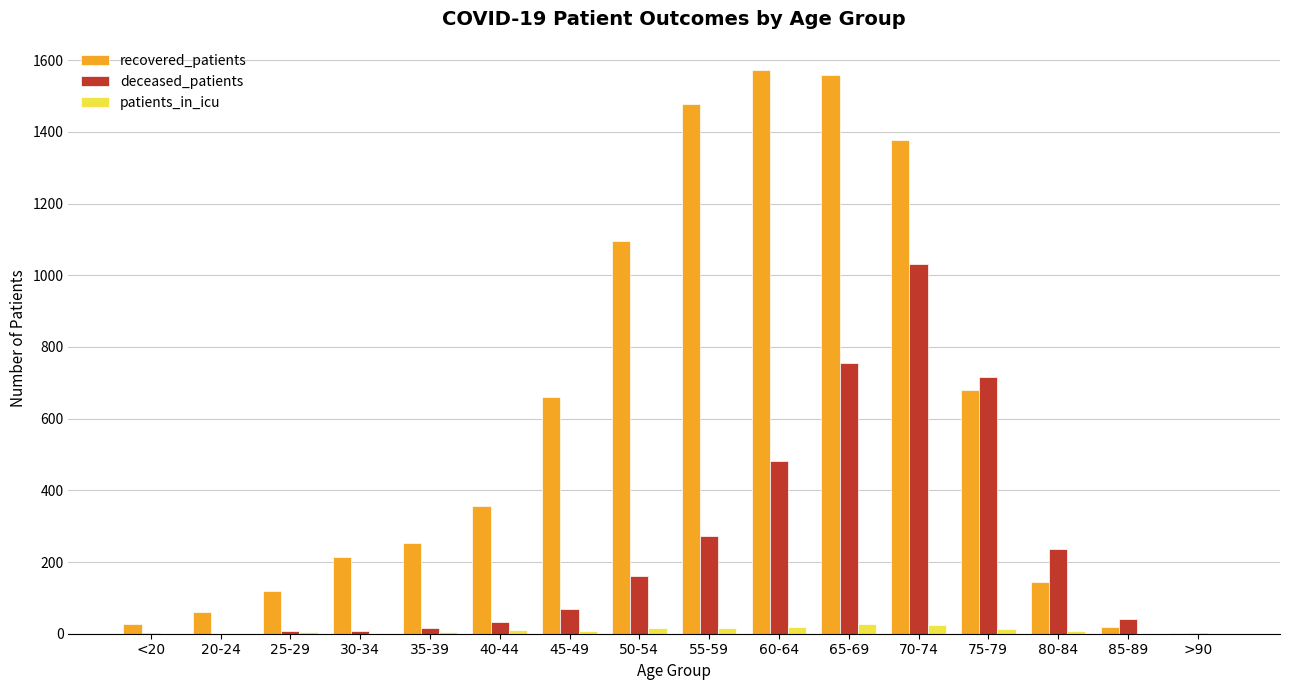

Where is deceased_patients nearest to the value 516?

60-64